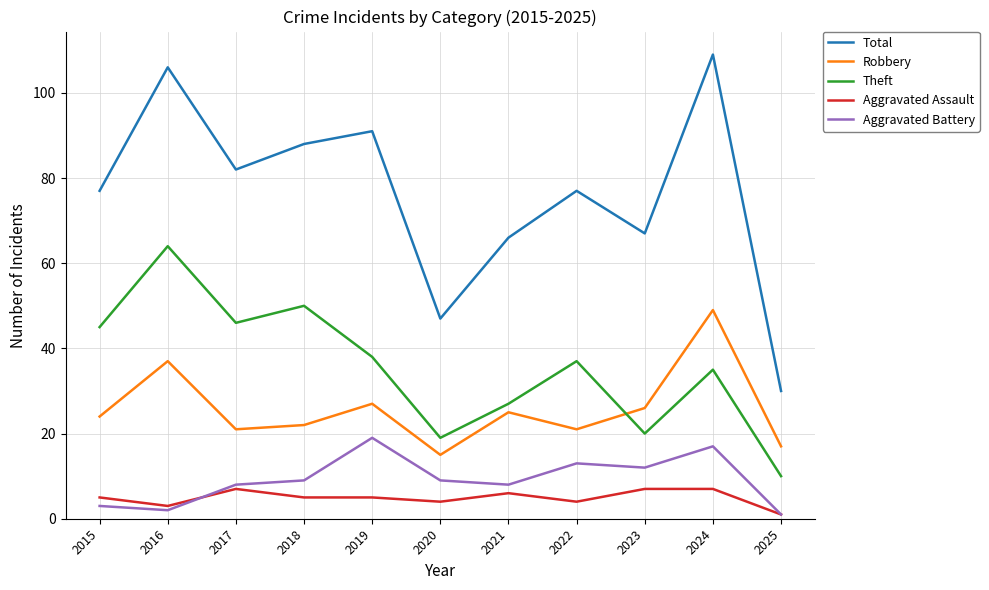

What is the maximum value shown in the chart?

109